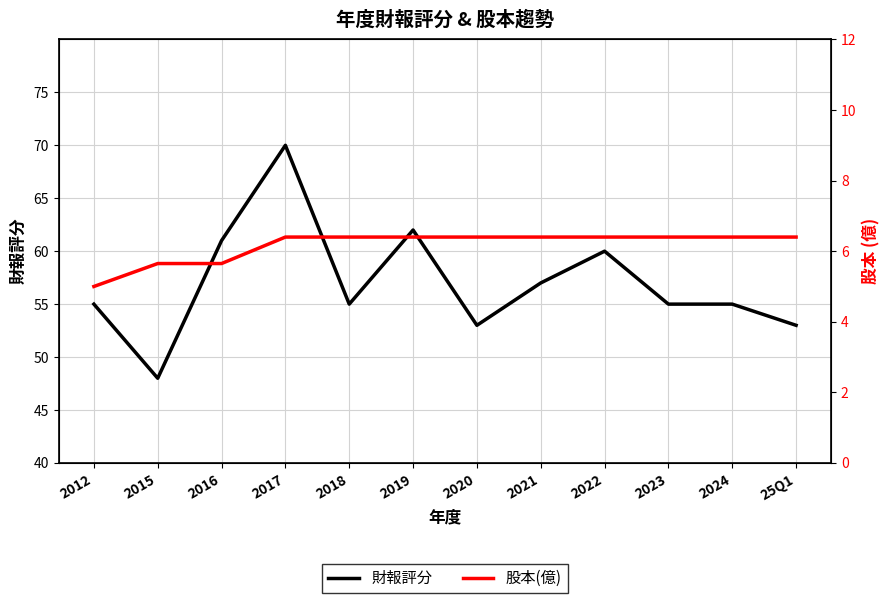

True or false: 財報評分 has more than 0 interior local peaks.

True